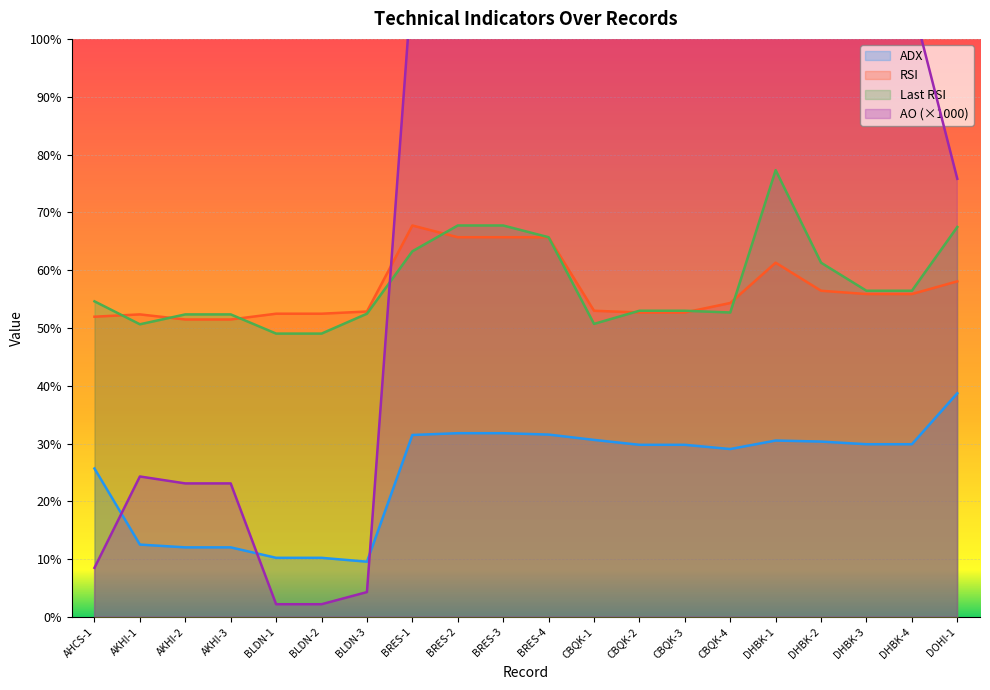

At which category is the sum across all series the highest?

CBQK-1